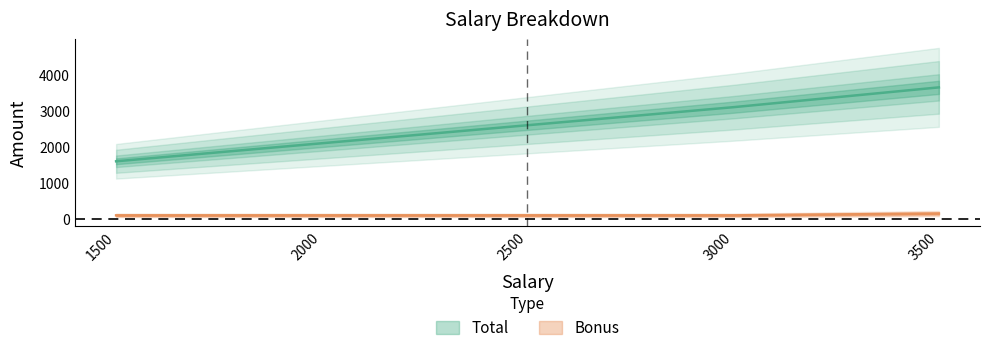

What is the value of the Bonus point at the 5th from the left?

100